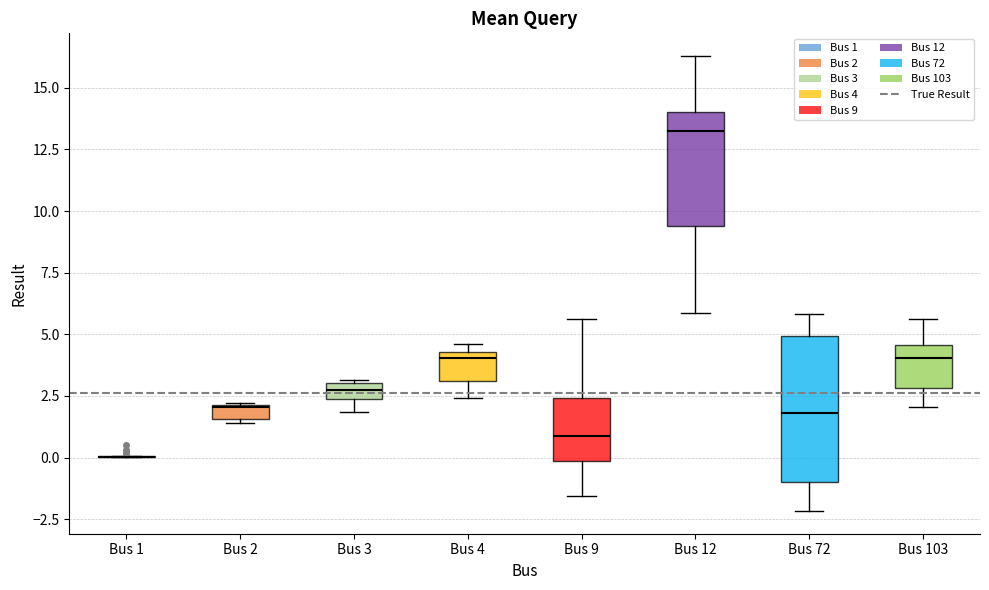

Which box is the tallest, from its lower edge to its upper edge?

Bus 72